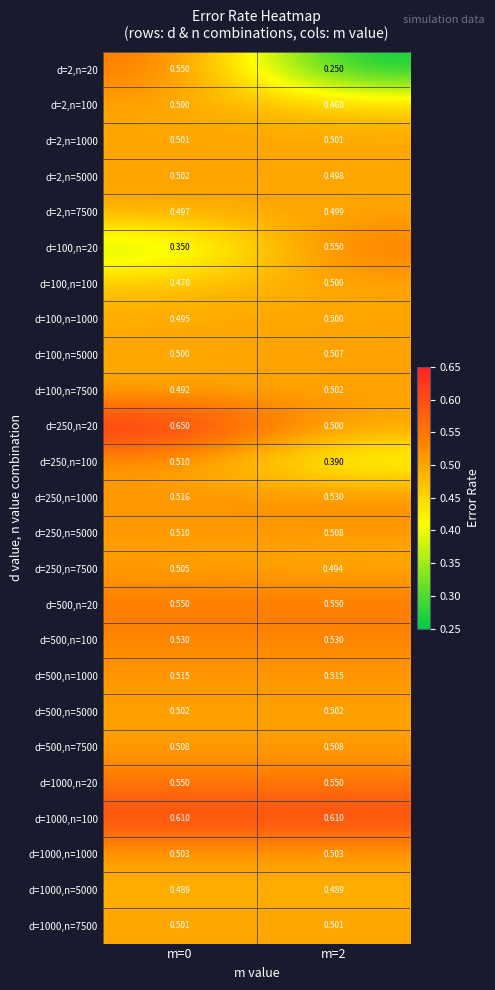

At which category is the sum across all series the highest?

m=0